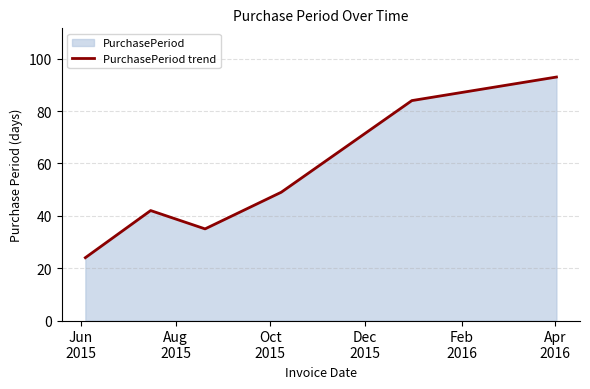

True or false: there are more than 2 points higher than both neighbors.

False